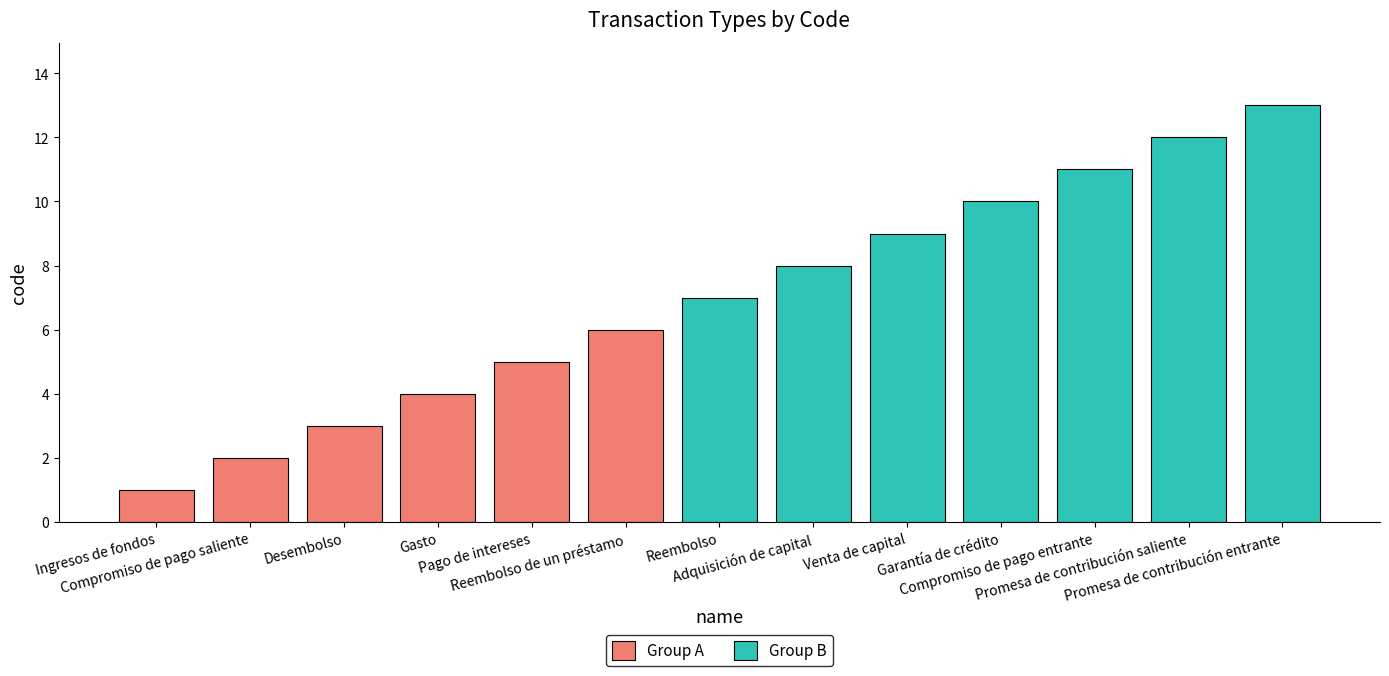

Where does the data first go above 7?

Adquisición de capital